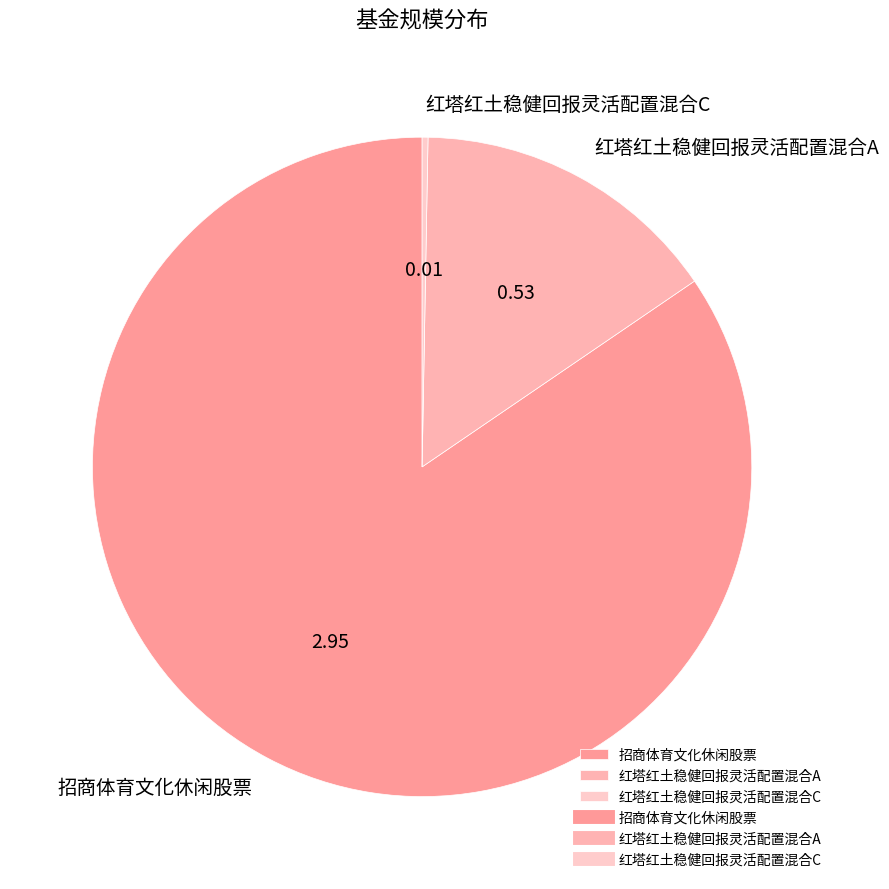

Is it true that 红塔红土稳健回报灵活配置混合A is 15% of the pie?

True